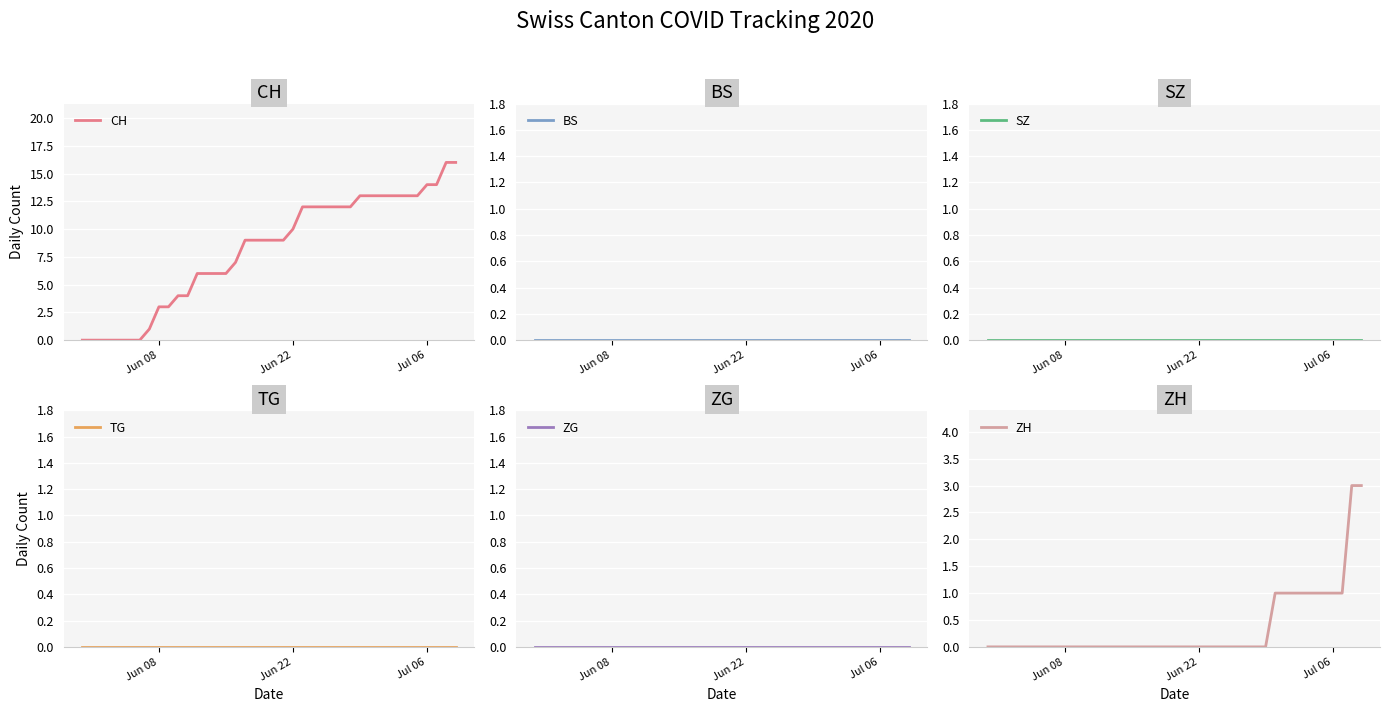

Count the number of data series in this chart.

6